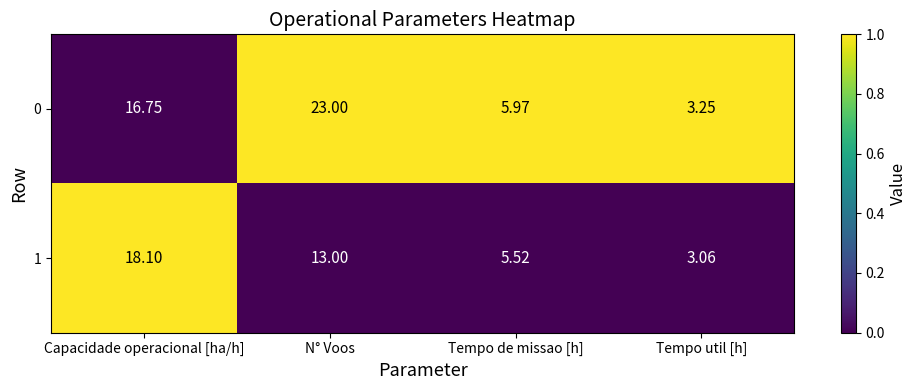

Which label corresponds to the largest value in the chart?

N° Voos